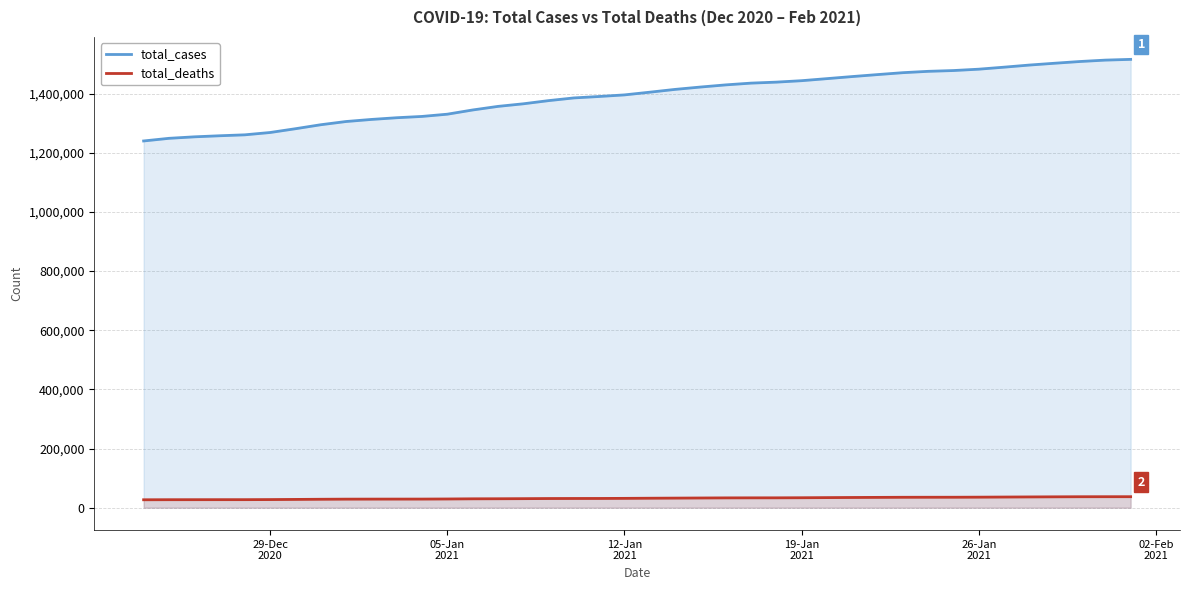

True or false: total_cases and total_deaths cross at least once.

False